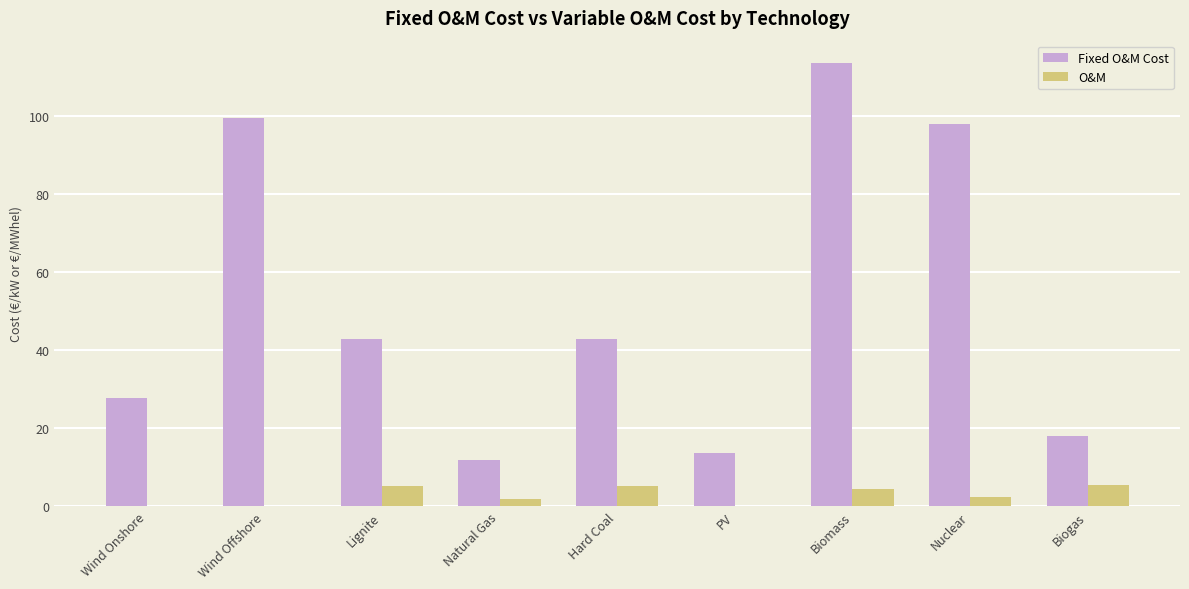

What are all the series names shown in the legend?

Fixed O&M Cost, O&M